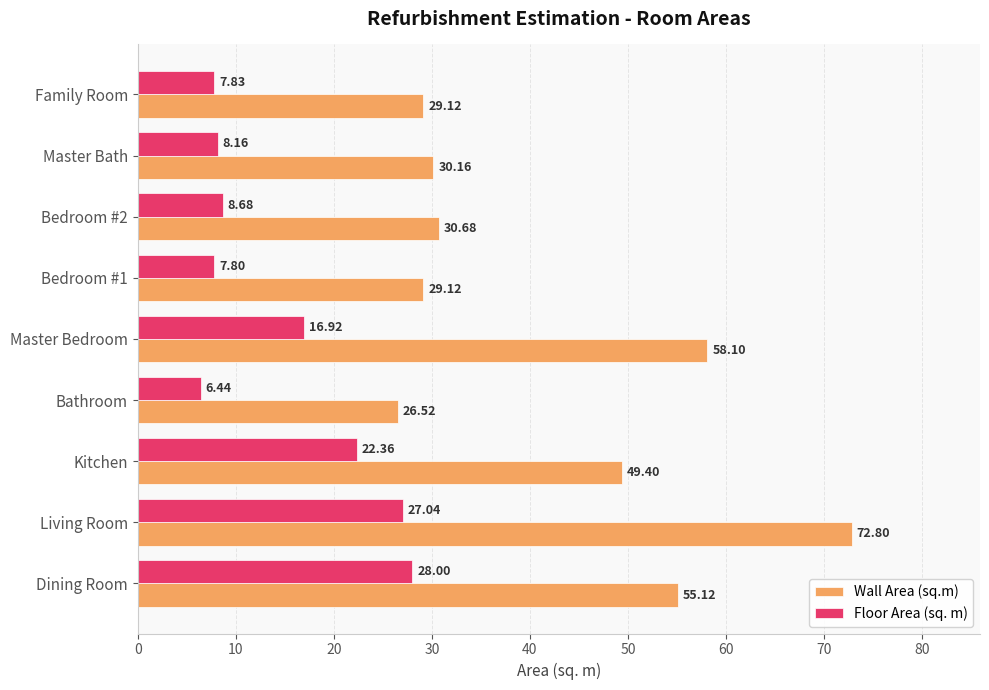

Which series changed the most between Kitchen and Bathroom?

Wall Area (sq.m)